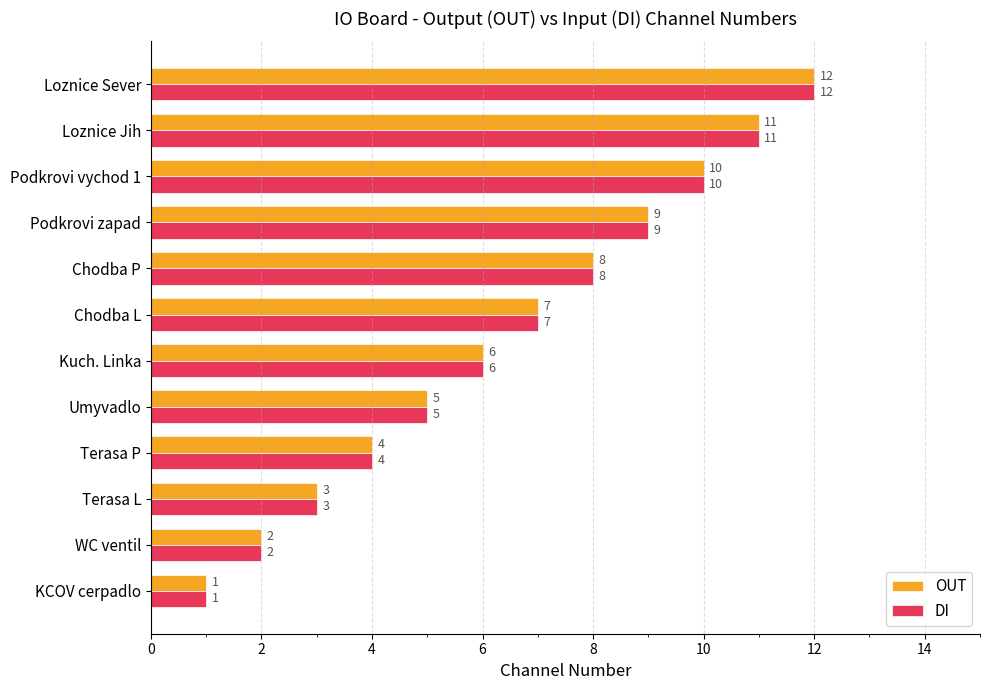

Rank the categories by OUT value from highest to lowest.

Loznice Sever, Loznice Jih, Podkrovi vychod 1, Podkrovi zapad, Chodba P, Chodba L, Kuch. Linka, Umyvadlo, Terasa P, Terasa L, WC ventil, KCOV cerpadlo